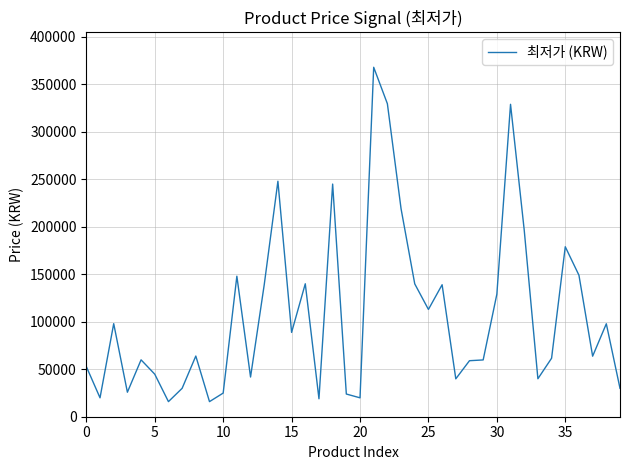

Reading left to right, transcribe all the data shown in this chart.

52780	19900	98000	25800	59900	44800	15900	29900	63900	15900	24900	148000	41800	139000	248000	88800	140000	18900	245000	23900	19900	368000	329620	219000	139900	113000	139000	39900	58990	59800	129000	329000	196600	40000	61600	179000	149000	63740	97890	29900